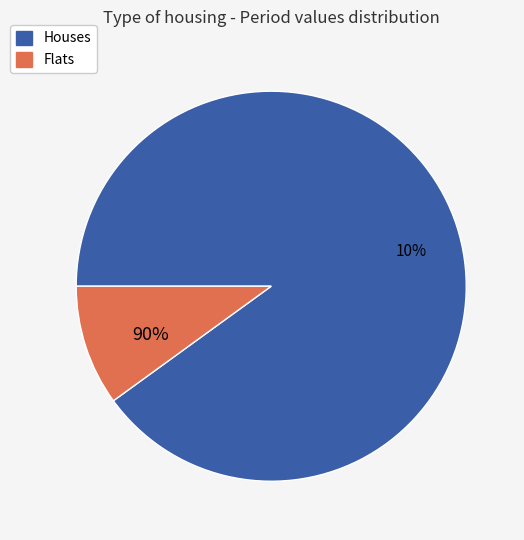

The TD_400051 slice represents 2% of the pie. True or false?

False